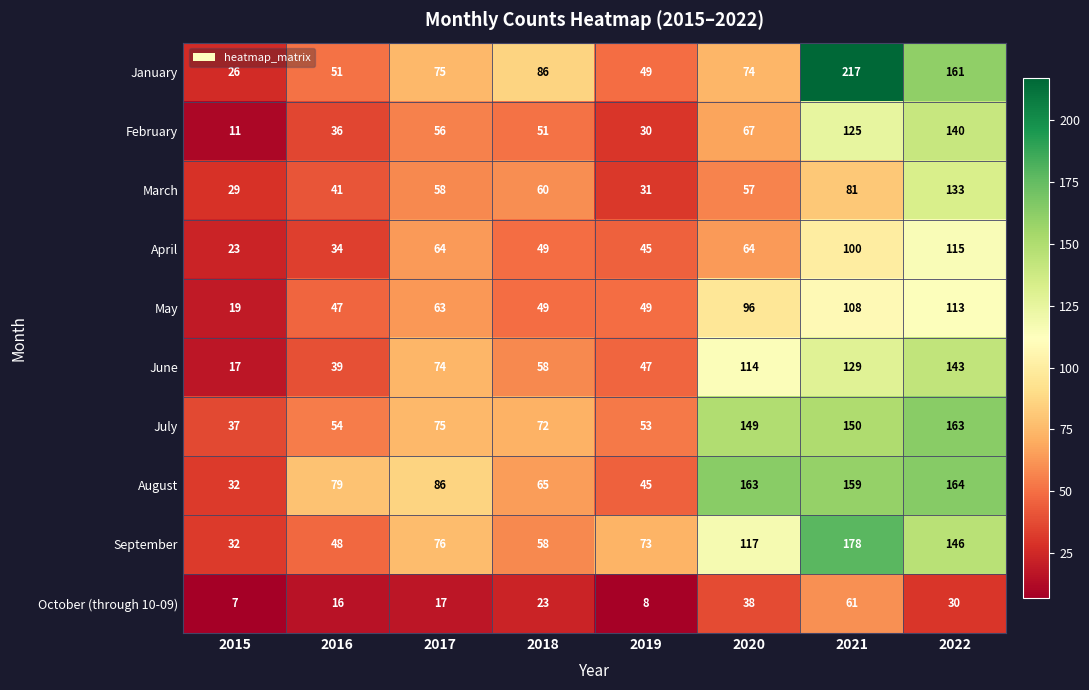

True or false: October (through 10-09) has a value of 21 at 2016.

False